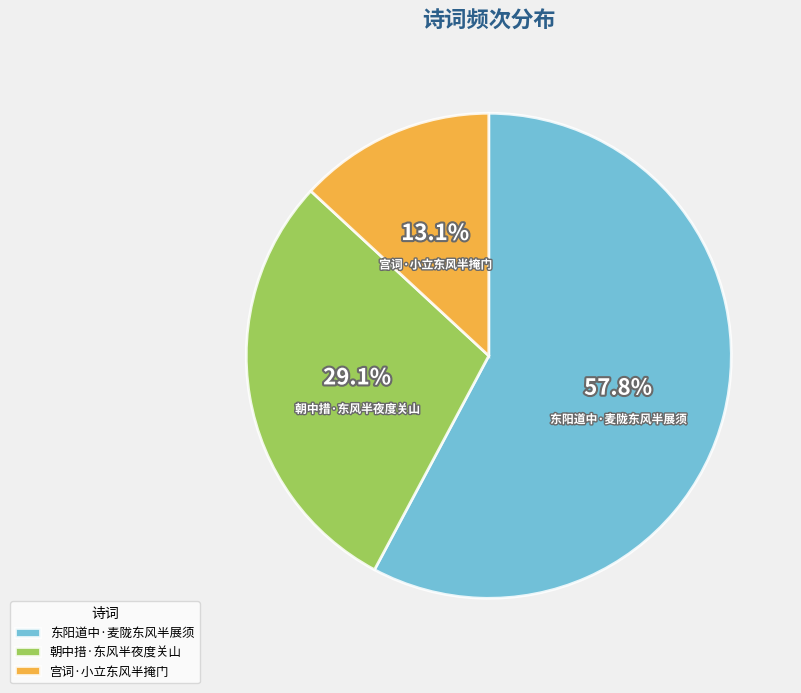

Is it true that 宫词·小立东风半掩门 is 13% of the pie?

True